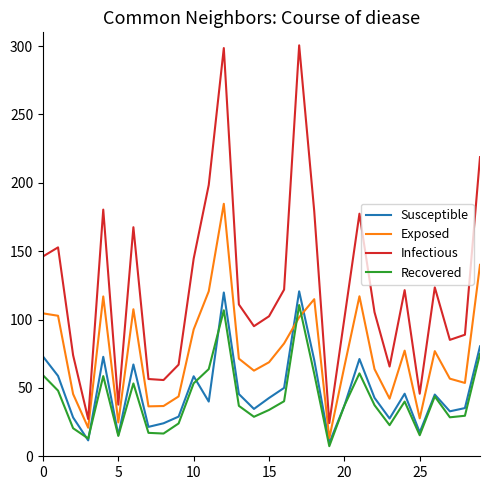

Which series has the largest total across all categories?

Infectious